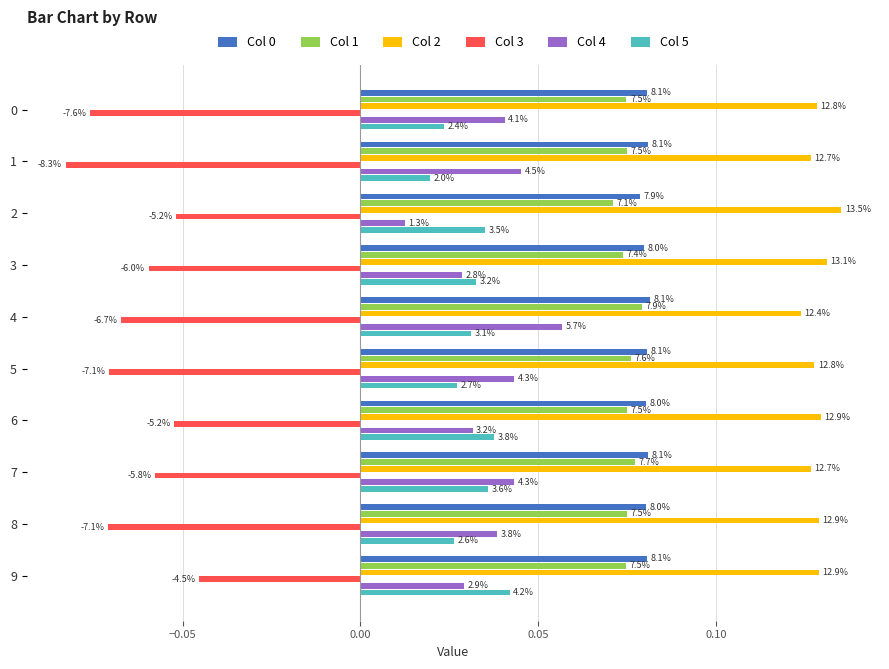

List the series in order of their peak value, highest first.

Col 2, Col 0, Col 1, Col 4, Col 5, Col 3